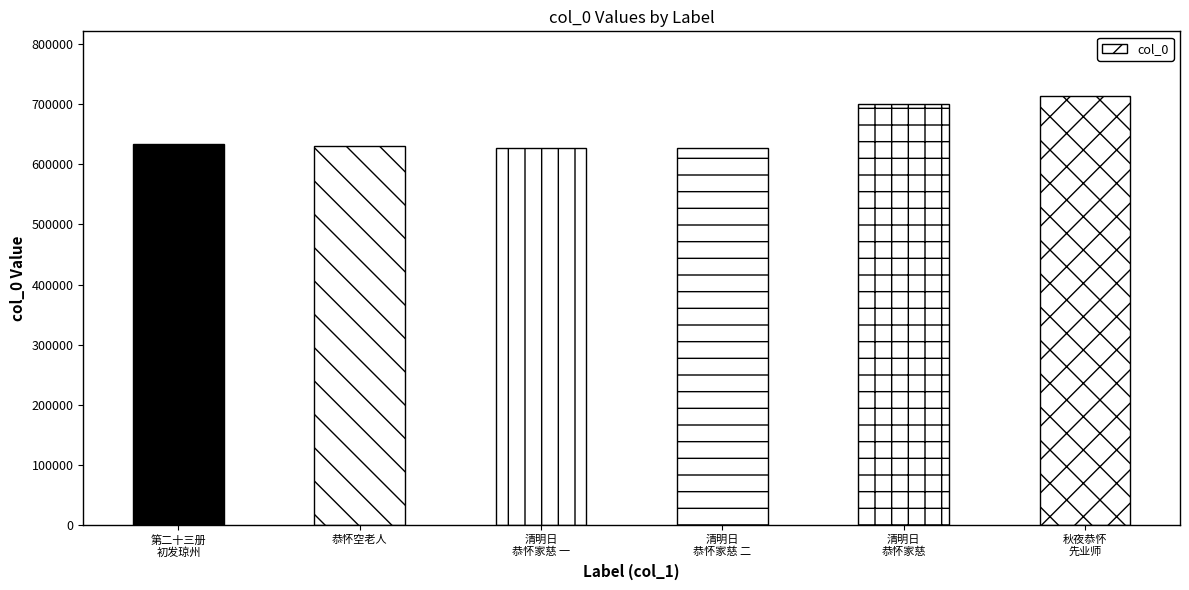

What is the difference between the values at 秋夜恭怀
先业师 and 清明日
恭怀家慈?

12937